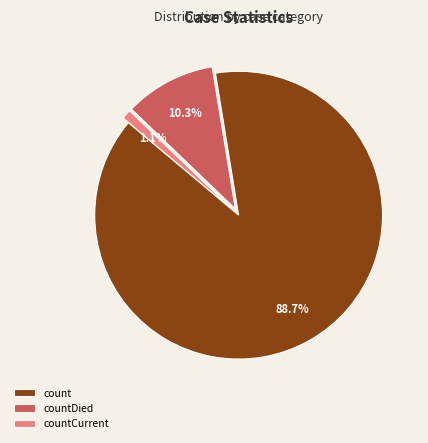

Does count account for over 50% of the chart?

Yes